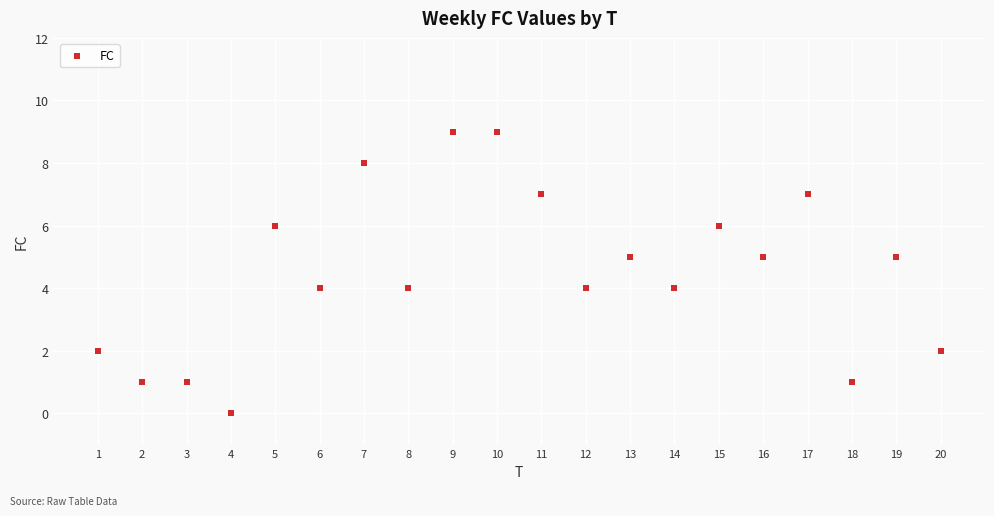

What is the range of X values (max minus min)?

19